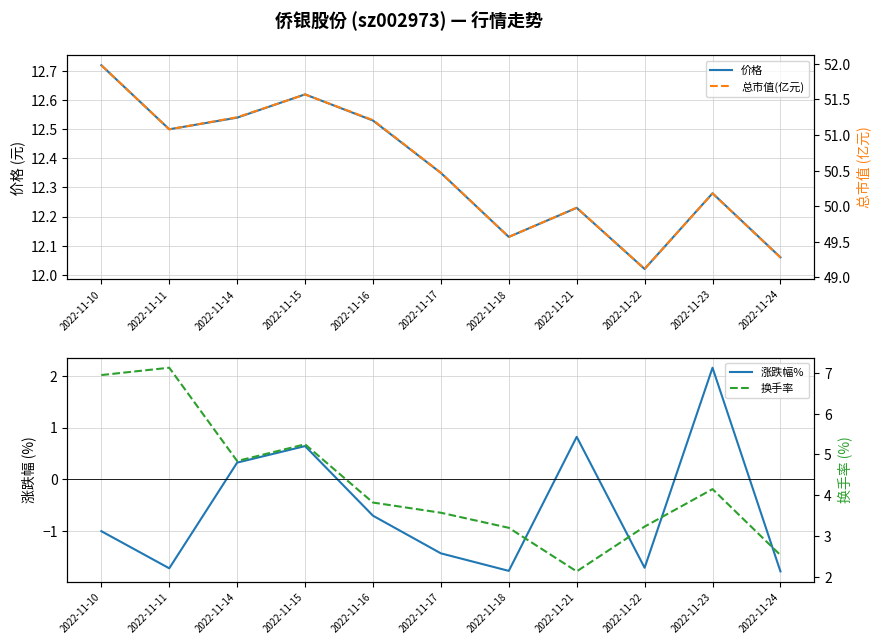

What is the value of the 涨跌幅% point at the 8th from the left?

0.8